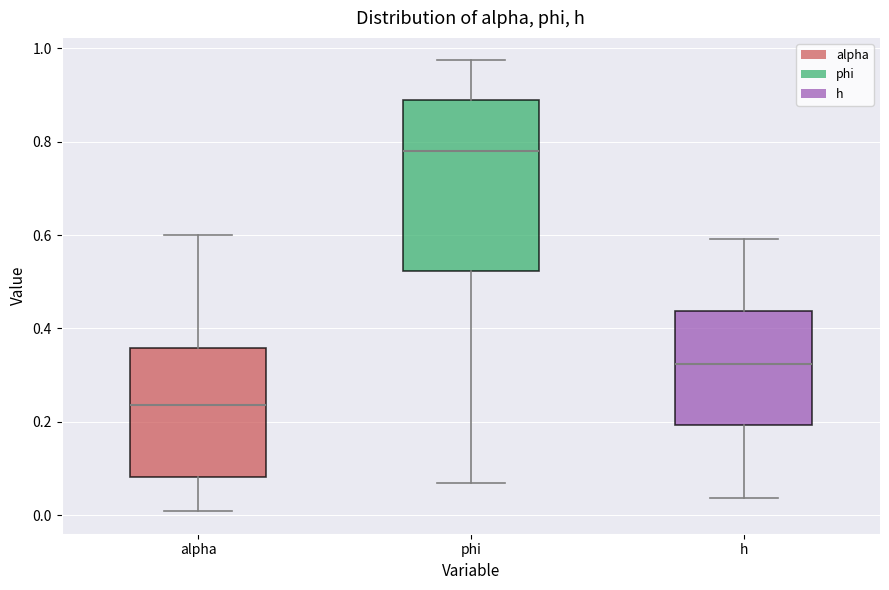

Where does the median line of the box for alpha sit on the y-axis? The values are not printed on the chart, so give them approximately, as read against the axis.

0.24